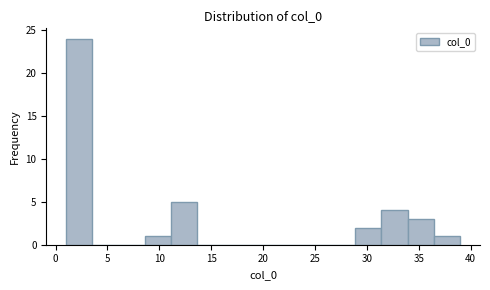

Over which range of the x-axis is the bar tallest?

1.0 to 3.5